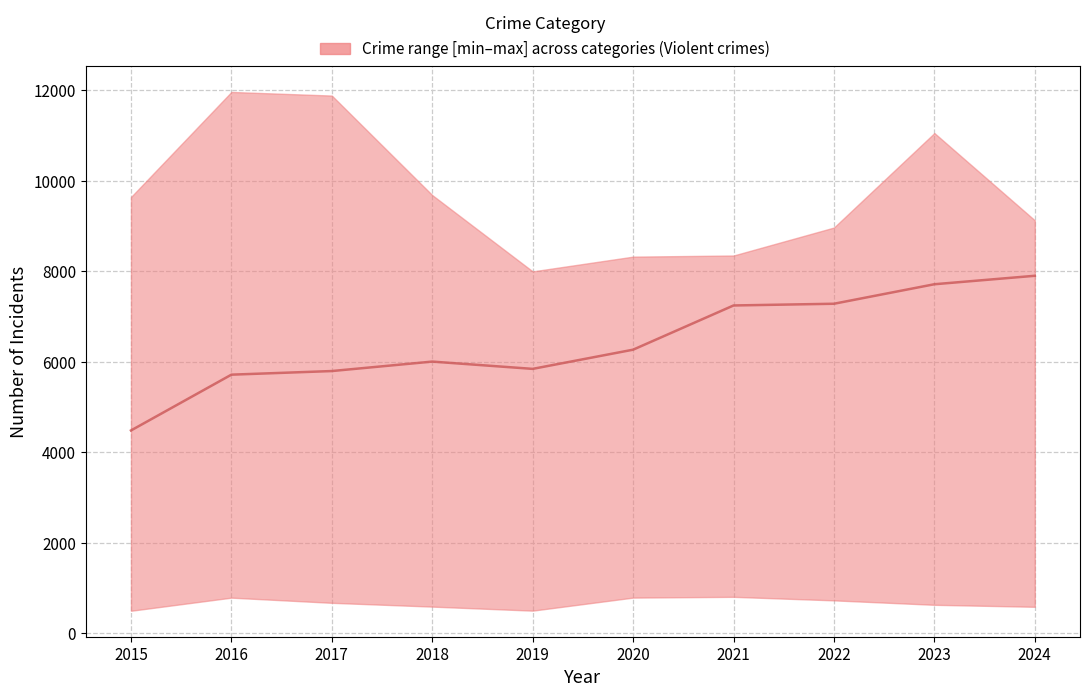

How many series are shown in this chart?

1